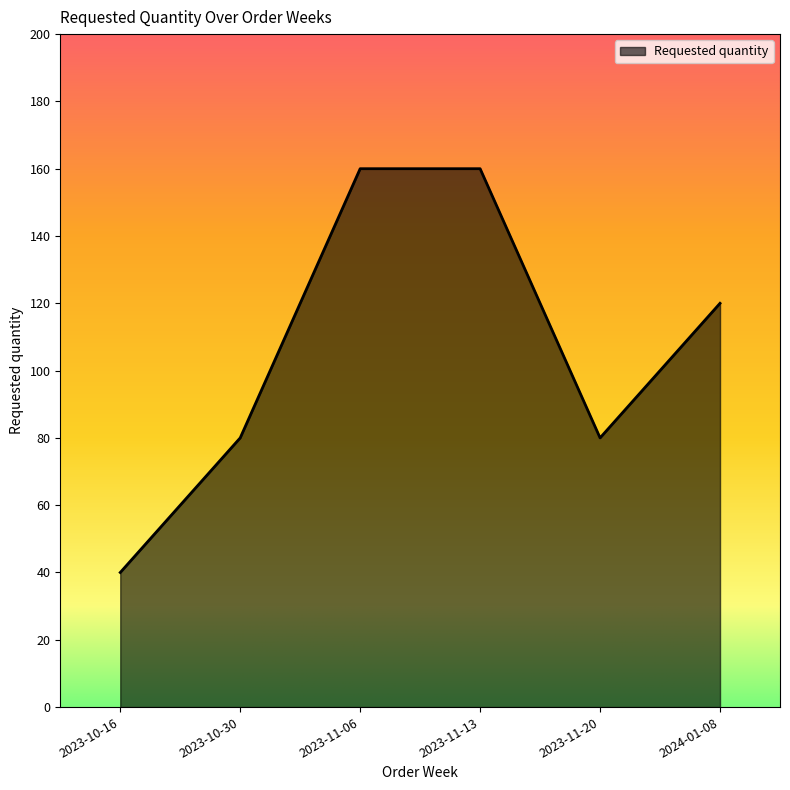

How many values are below 120?

3